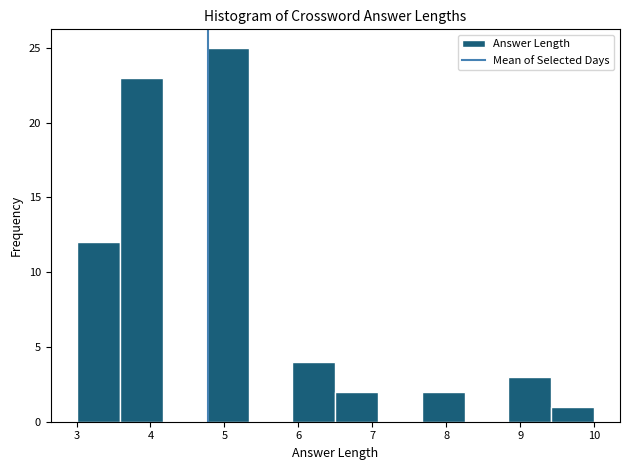

What is the height of the bar covering 9.4 to 10.0 on the x-axis? Neither the bar edges nor the heights are printed on the chart, so give them approximately, as read against the axes.

1